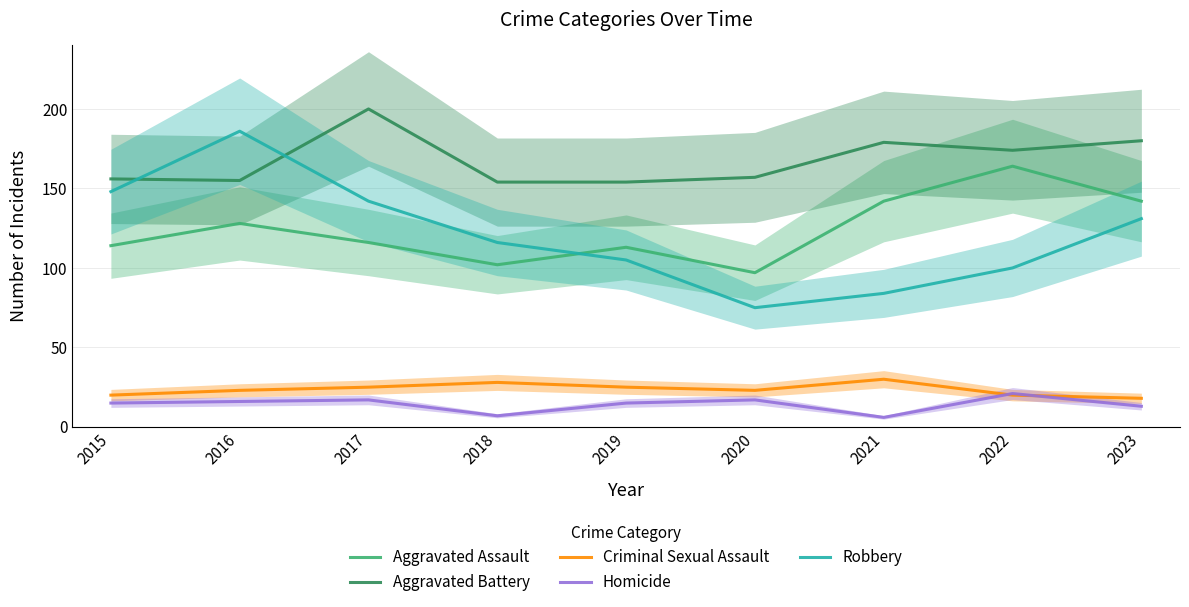

Read the Homicide value at 2018, to the nearest 10.

10